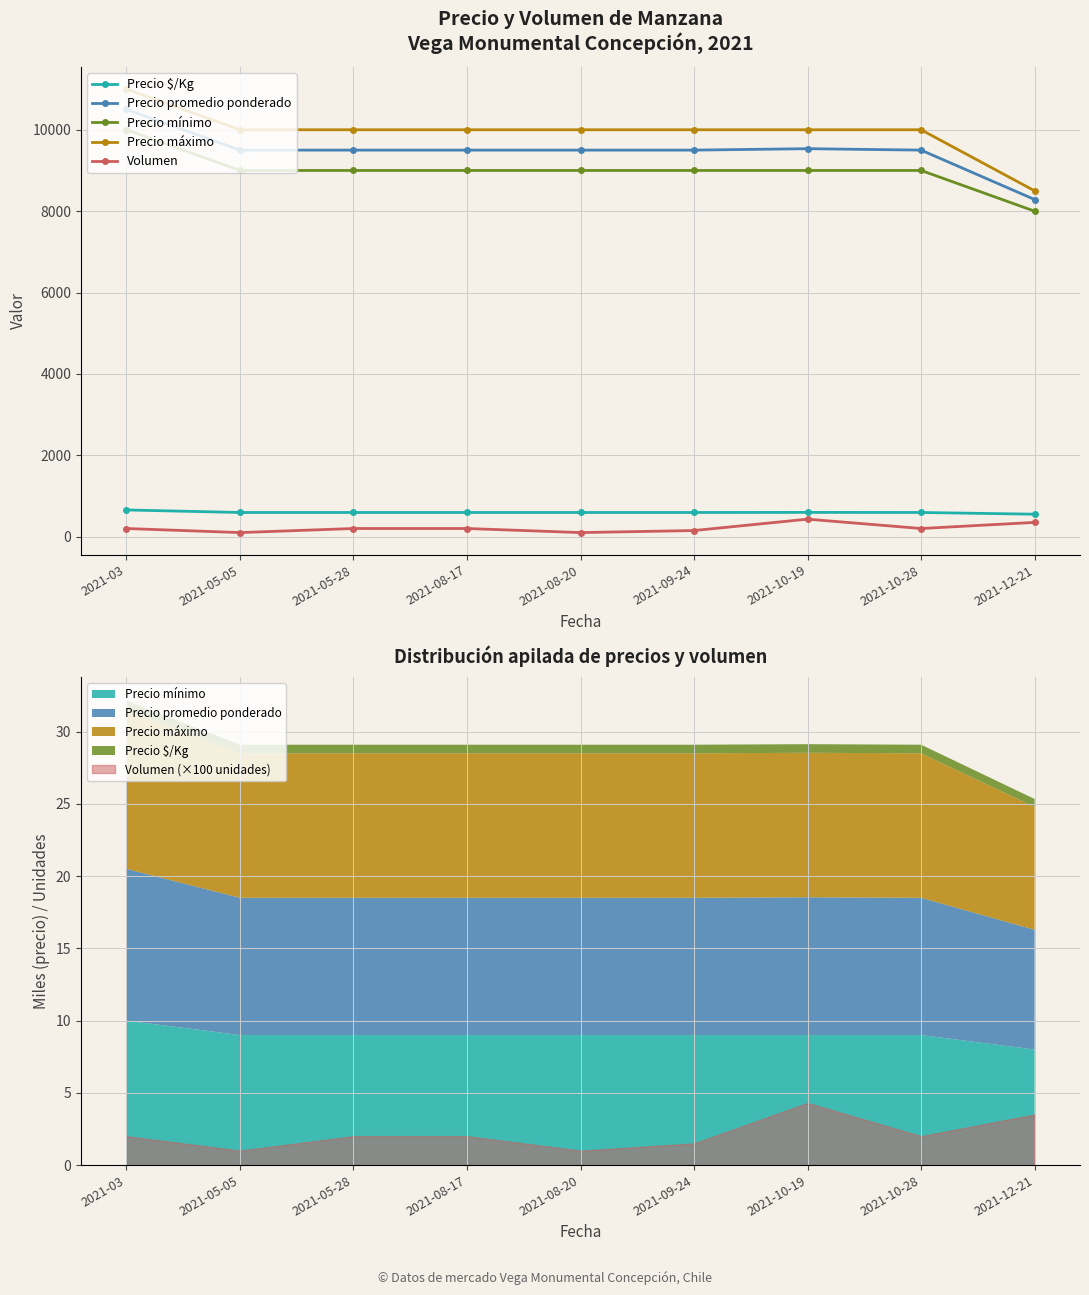

Which label corresponds to the smallest value in the chart?

2021-05-05